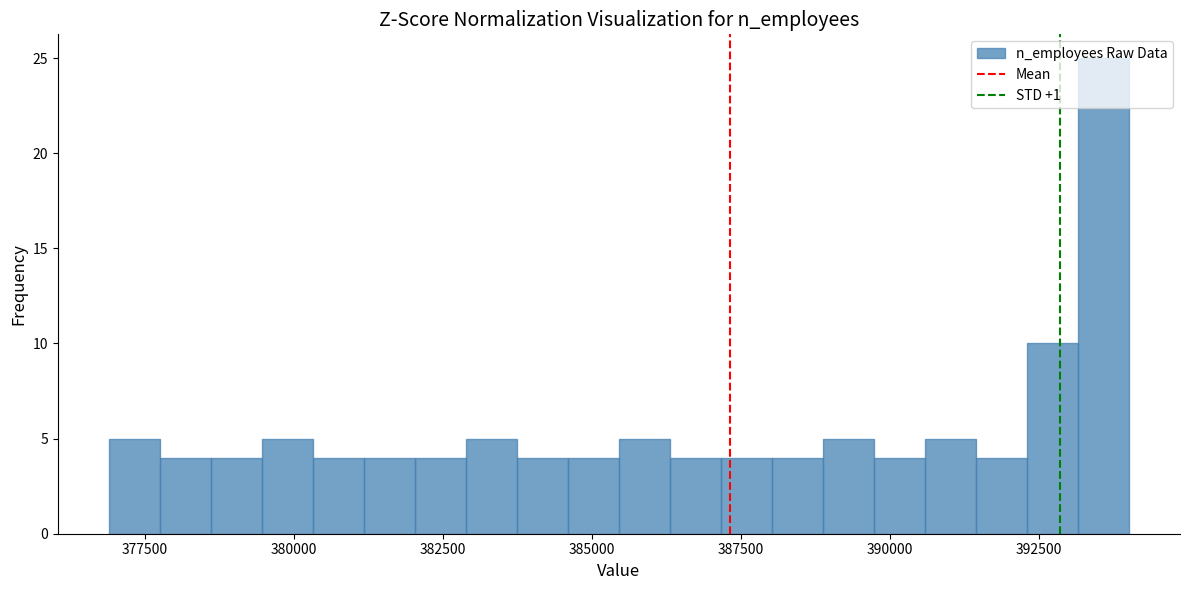

Around what value on the x-axis is the tallest bar? Give the approximate position of its centre, as read against the axis.

393500